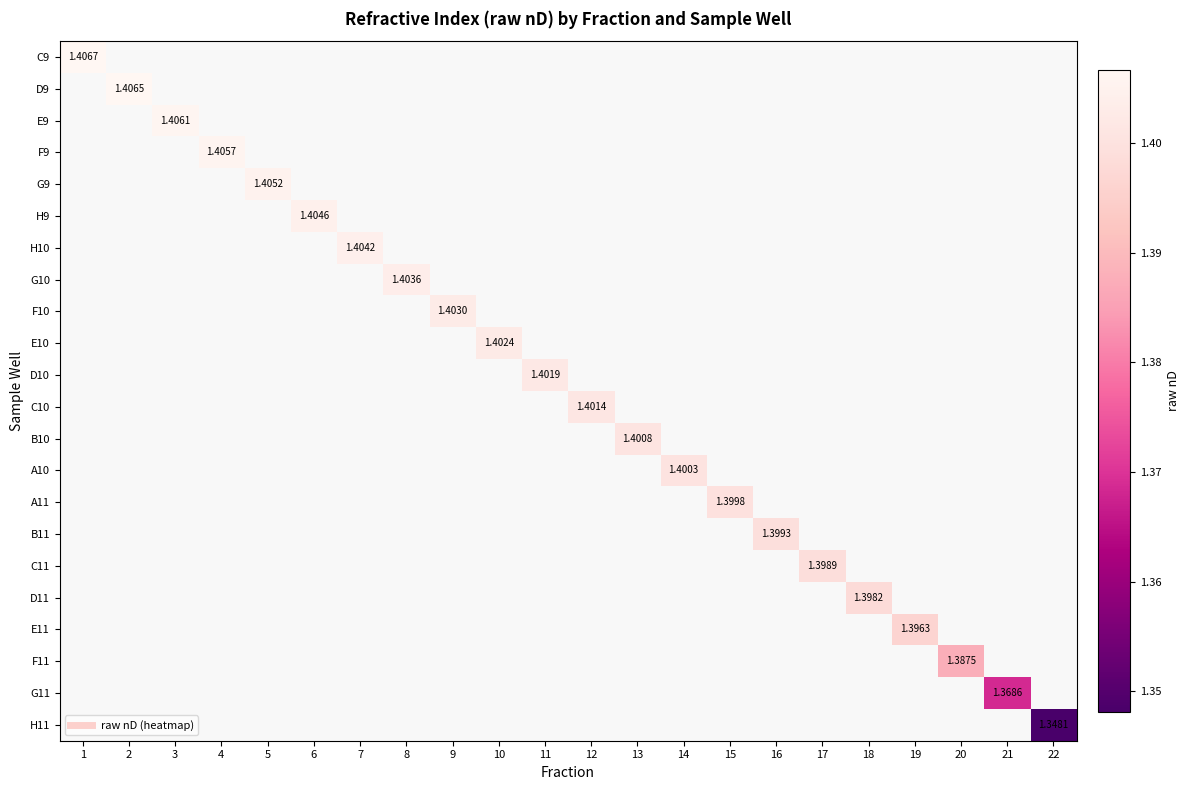

Rank the series by their average value, from highest to lowest.

C9, D9, E9, F9, G9, H9, H10, G10, F10, E10, D10, C10, B10, A10, A11, B11, C11, D11, E11, F11, G11, H11